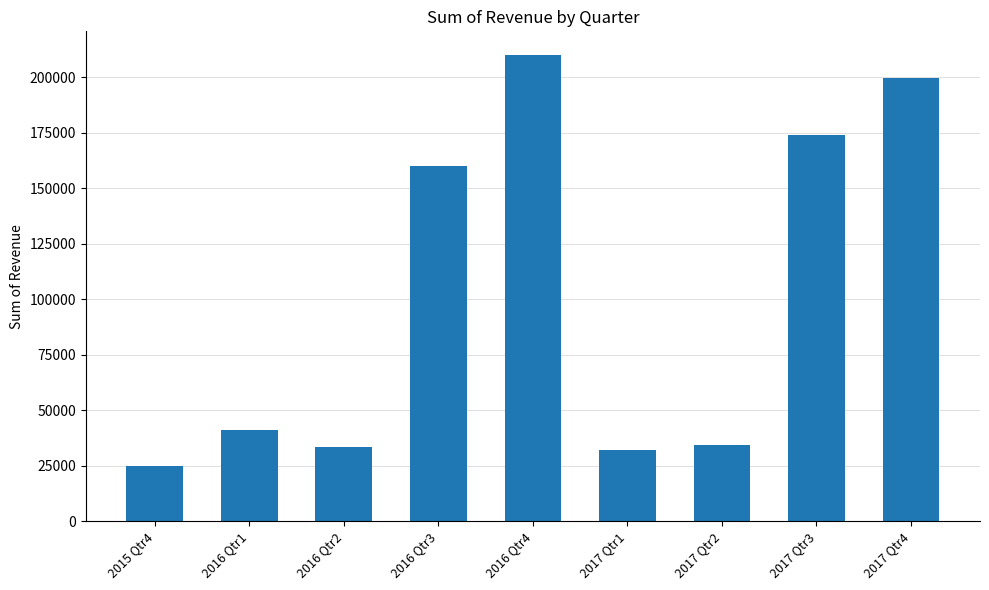

Between 2017 Qtr4 and 2017 Qtr3, which is larger?

2017 Qtr4